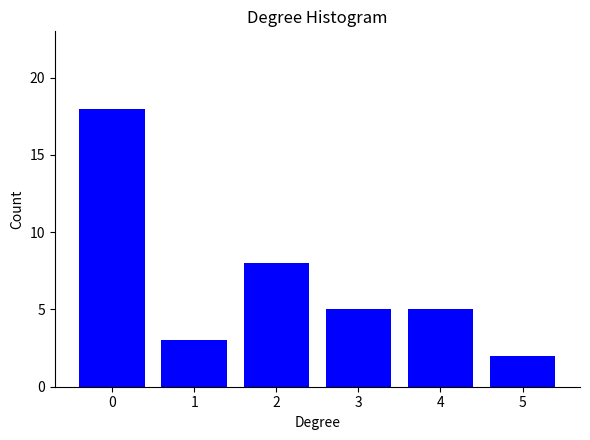

Reading left to right, extract all data points from this chart.

18	3	8	5	5	2